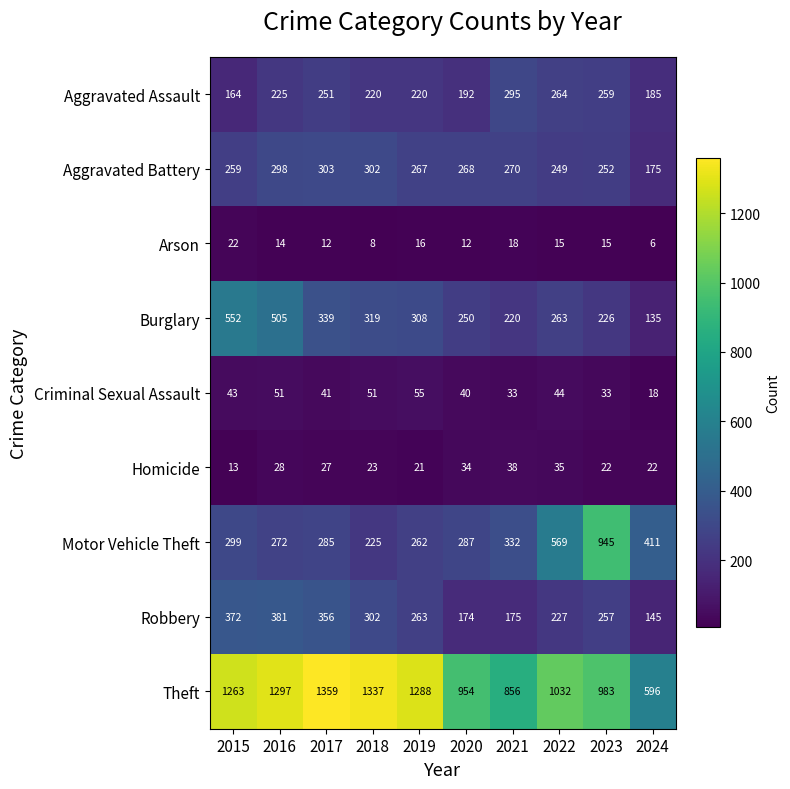

At which label does Aggravated Assault reach its minimum?

2015